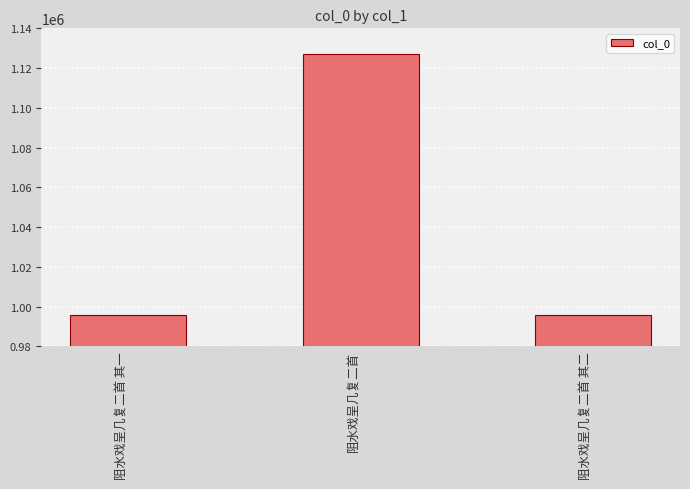

What is the sum of all values?

3118201